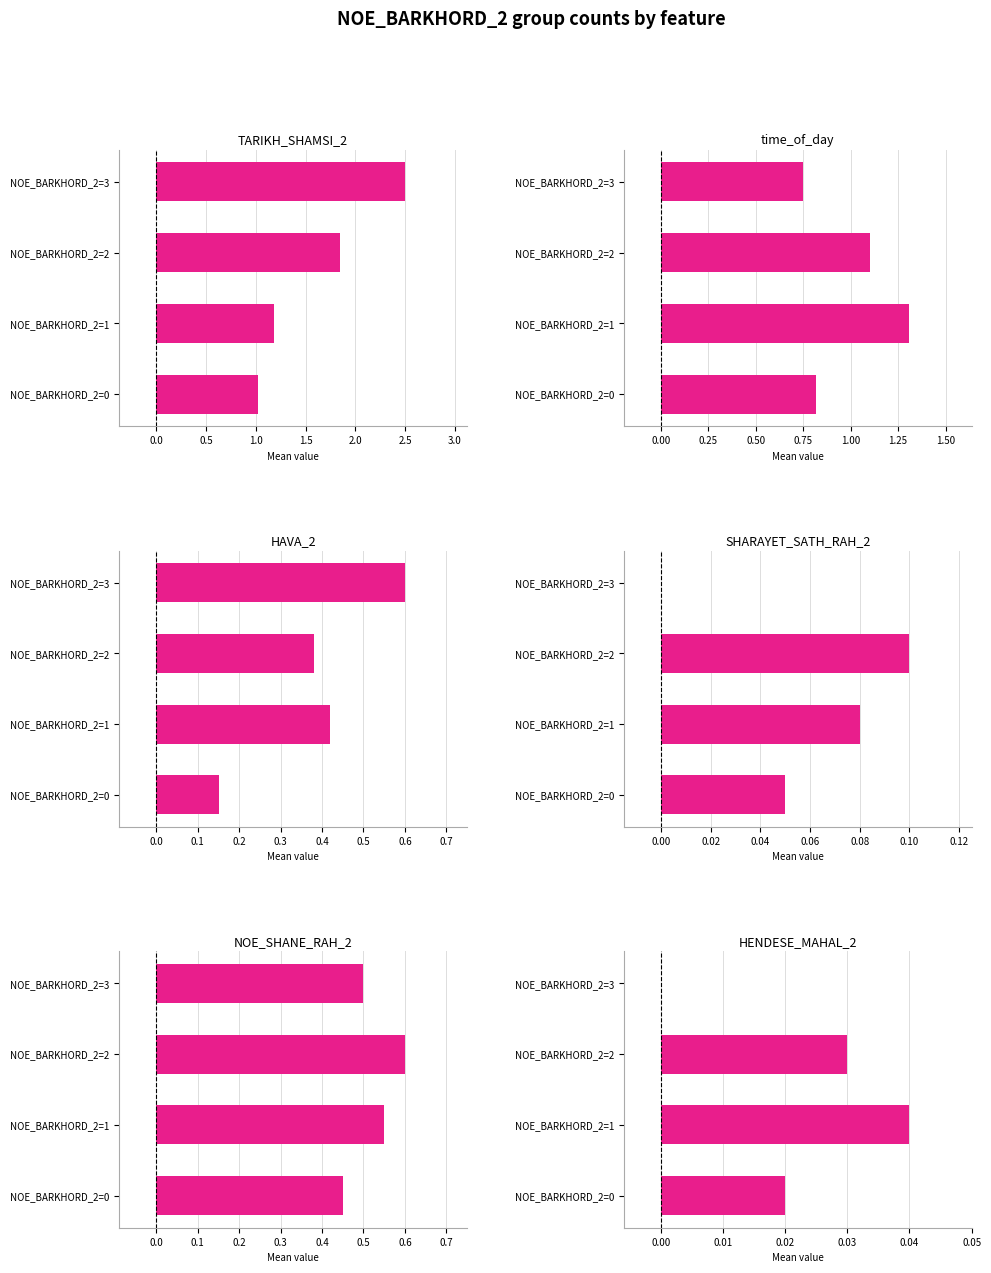

The SHARAYET_SATH_RAH_2 series shows 0.1 at NOE_BARKHORD_2=3. True or false?

False